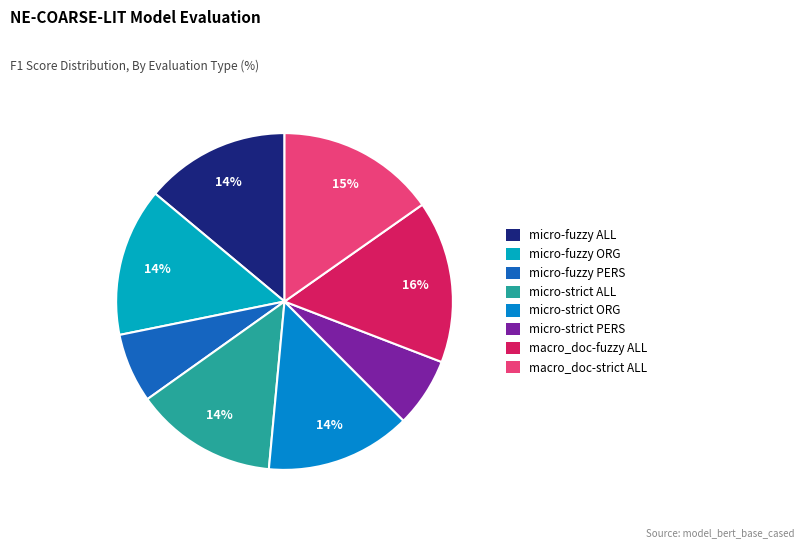

How many segments does this pie chart have?

8